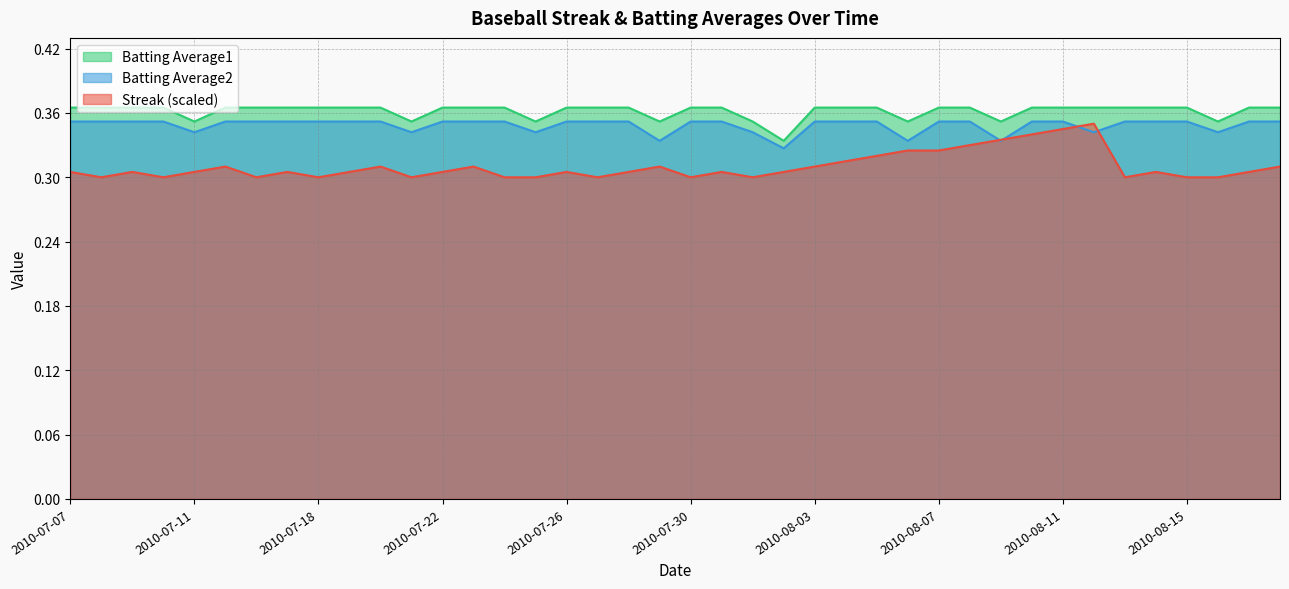

Reading right to left, list all the values displayed in this chart.

Streak: 0.3	0.3	0.3	0.3	0.3	0.3	0.3	0.3	0.3	0.3	0.3	0.3	0.3	0.3	0.3	0.3	0.3	0.3	0.3	0.3	0.3	0.3	0.3	0.3	0.3	0.3	0.3	0.3	0.3	0.3	0.3	0.3	0.3	0.3	0.3	0.3	0.3	0.3	0.3	0.3
Batting Average2: 0.4	0.4	0.3	0.4	0.4	0.4	0.3	0.4	0.4	0.3	0.4	0.4	0.3	0.4	0.4	0.4	0.3	0.3	0.4	0.4	0.3	0.4	0.4	0.4	0.3	0.4	0.4	0.4	0.3	0.4	0.4	0.4	0.4	0.4	0.4	0.3	0.4	0.4	0.4	0.4
Batting Average1: 0.4	0.4	0.4	0.4	0.4	0.4	0.4	0.4	0.4	0.4	0.4	0.4	0.4	0.4	0.4	0.4	0.3	0.4	0.4	0.4	0.4	0.4	0.4	0.4	0.4	0.4	0.4	0.4	0.4	0.4	0.4	0.4	0.4	0.4	0.4	0.4	0.4	0.4	0.4	0.4